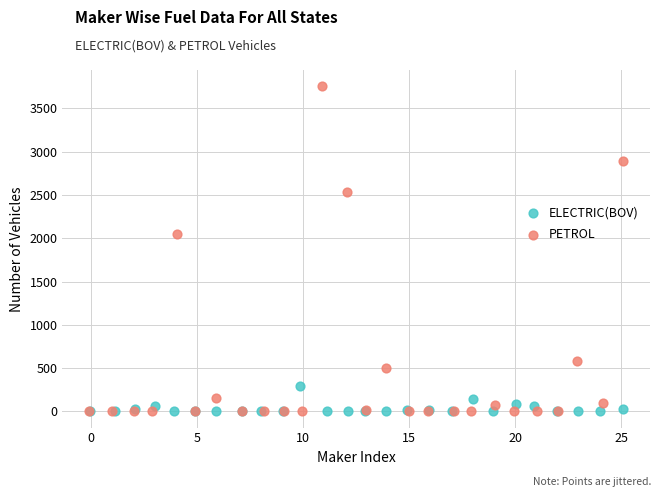

What are all the series names shown in the legend?

ELECTRIC(BOV), PETROL